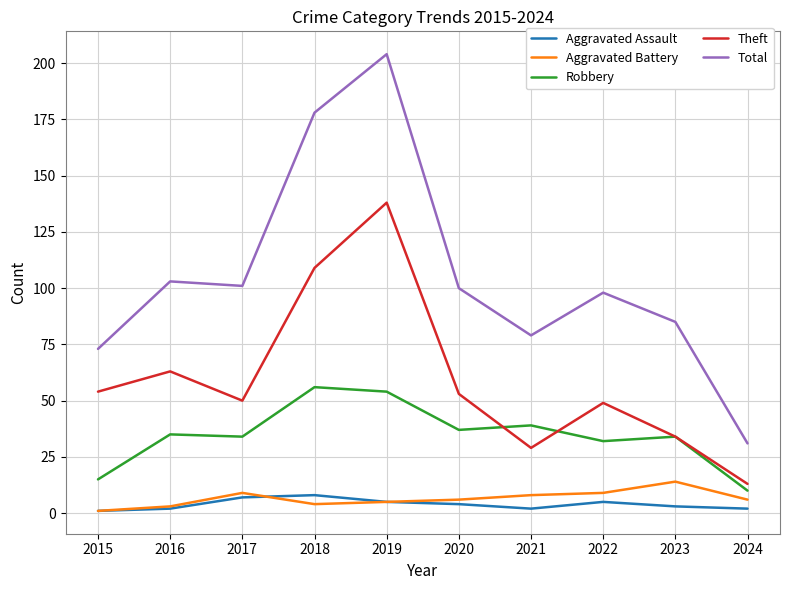

Does the chart display data point markers on the line(s)?

No